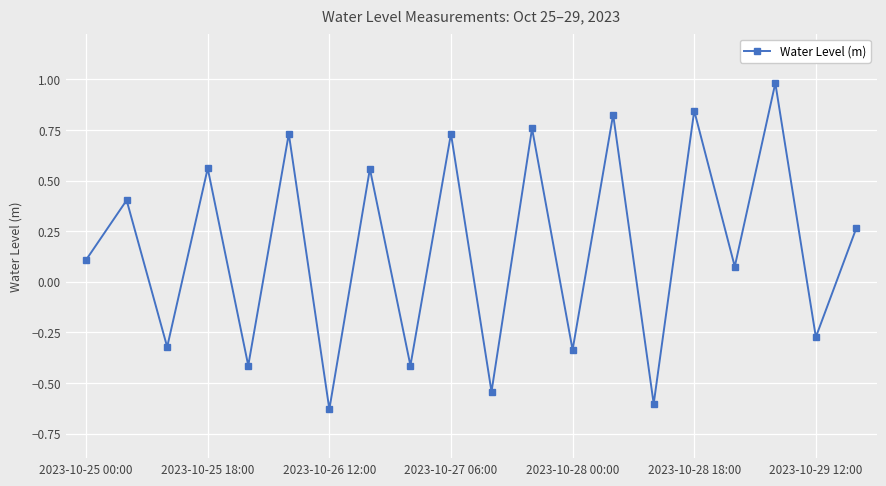

What is the difference between the second highest and second lowest values?

1.4